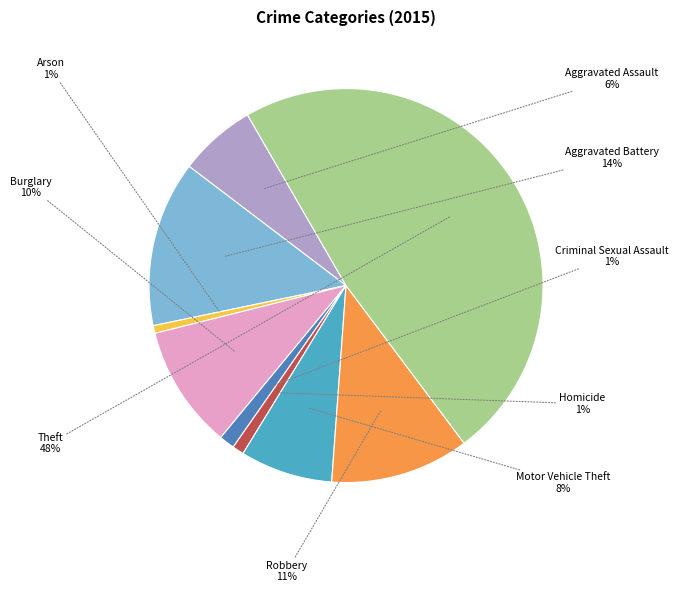

Does any single category account for the majority?

No